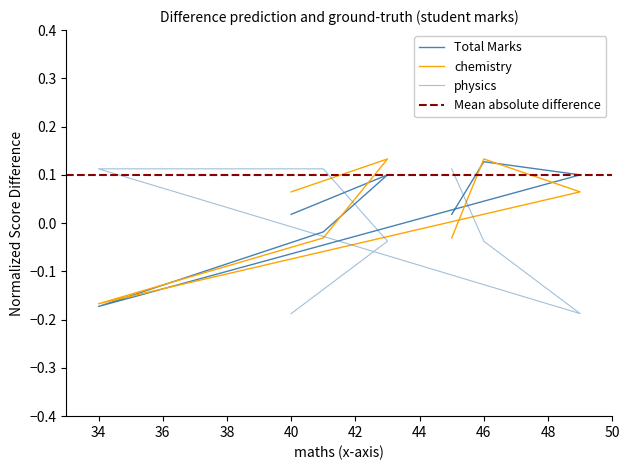

The value of physics at 43 is -0.0. True or false?

False